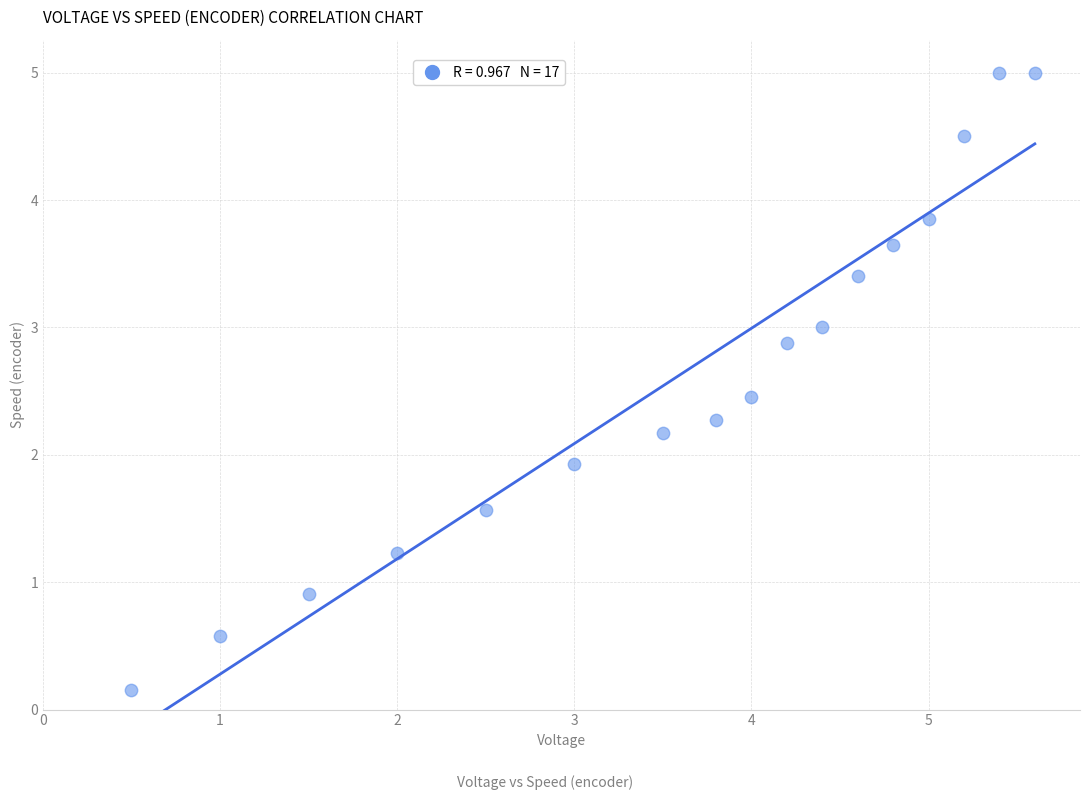

What Y value in the scatter plot is closest to 2?

1.9